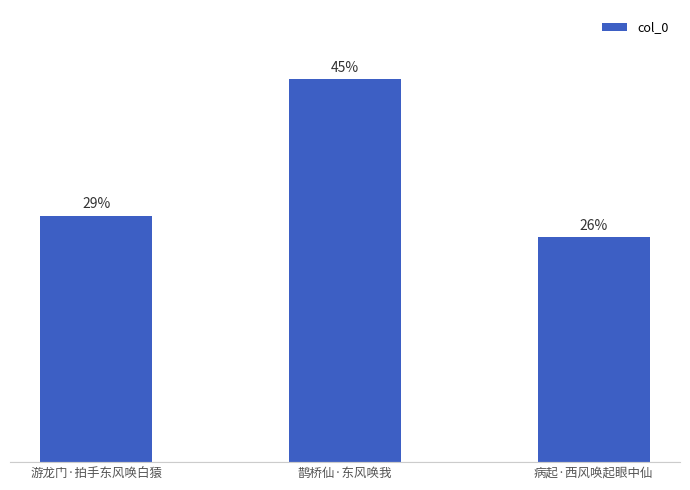

What is the label of the 2nd bar from the left?

鹊桥仙·东风唤我